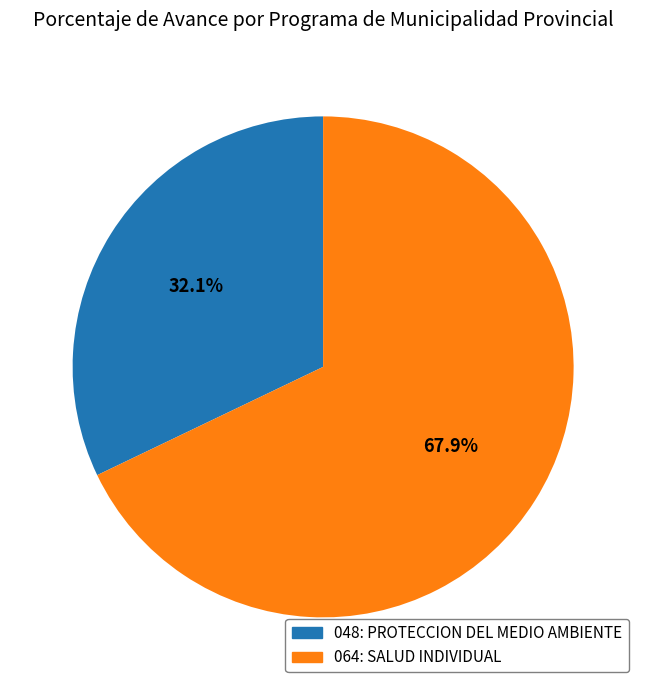

To the nearest percent, what is the average slice percentage?

50%